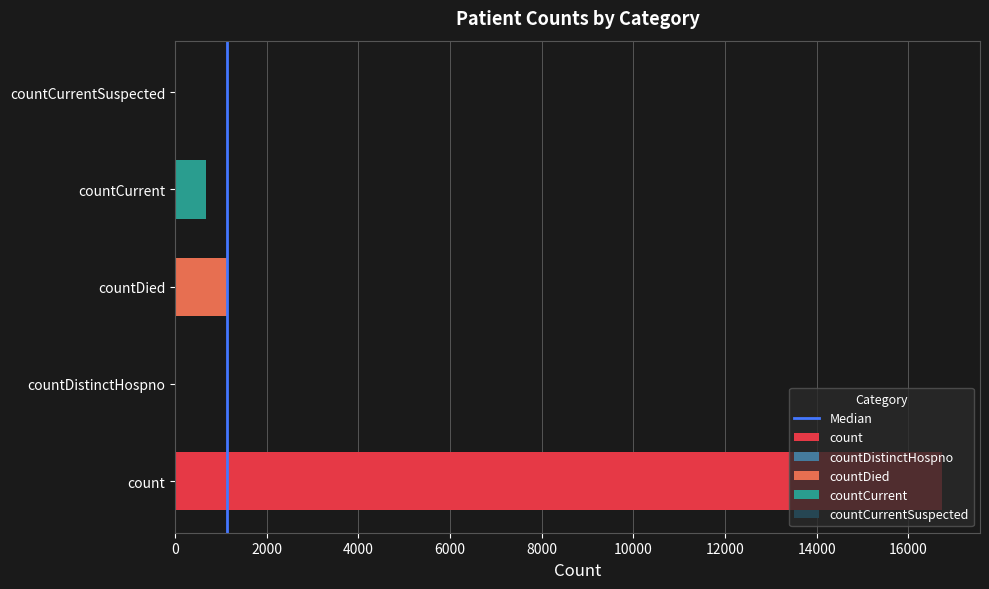

How many values are below 1?

1